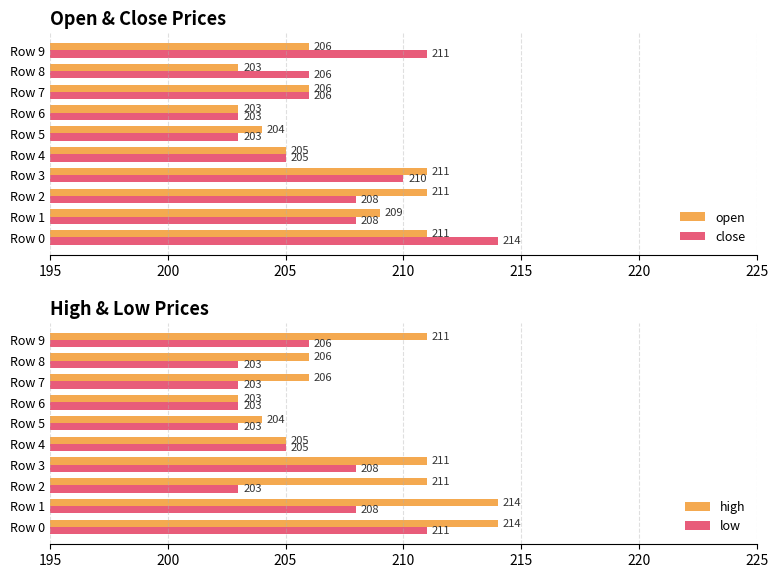

What is the difference between the open values at Row 7 and Row 2?

5